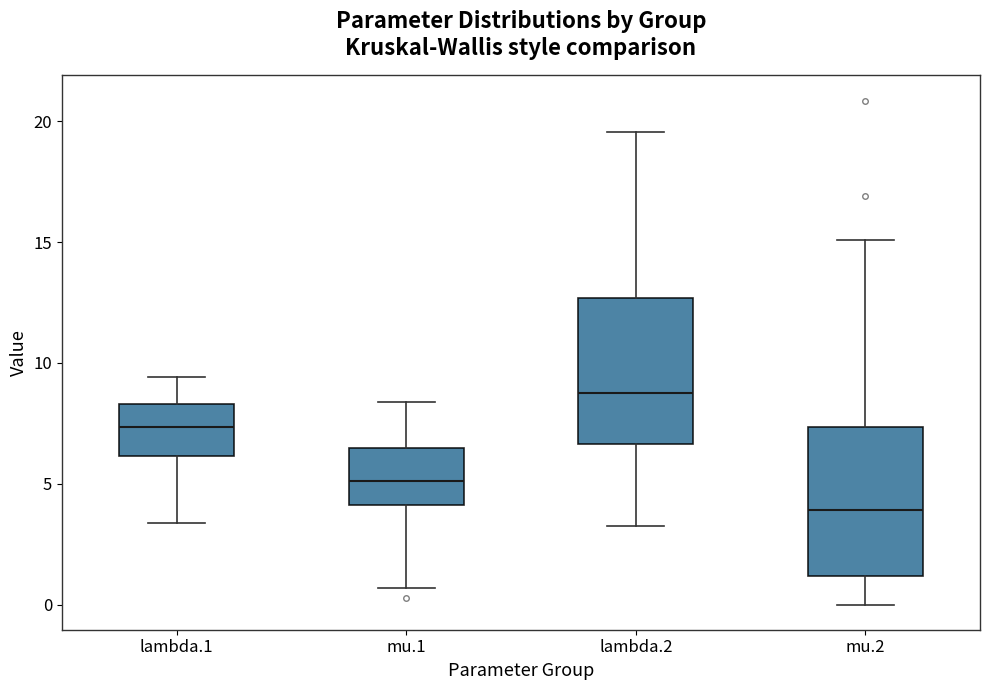

Which box's median line is the highest?

lambda.2